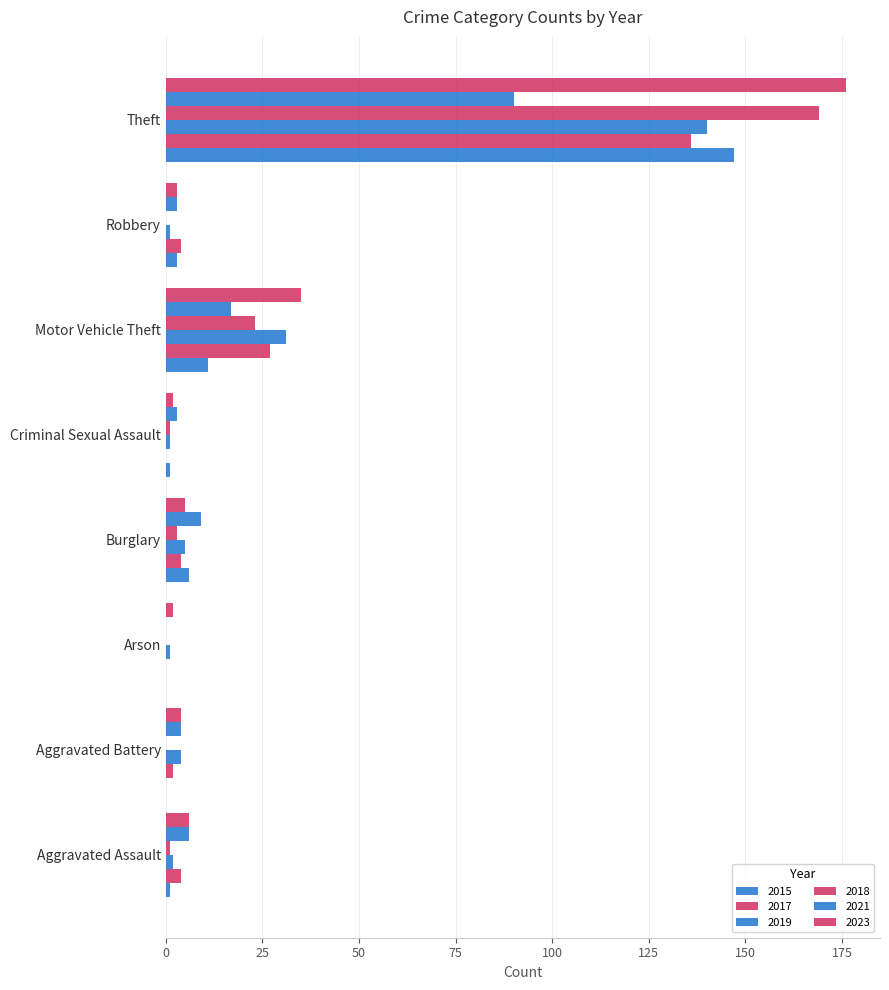

What is the difference between the maximum and minimum values in the 2017 series?

136